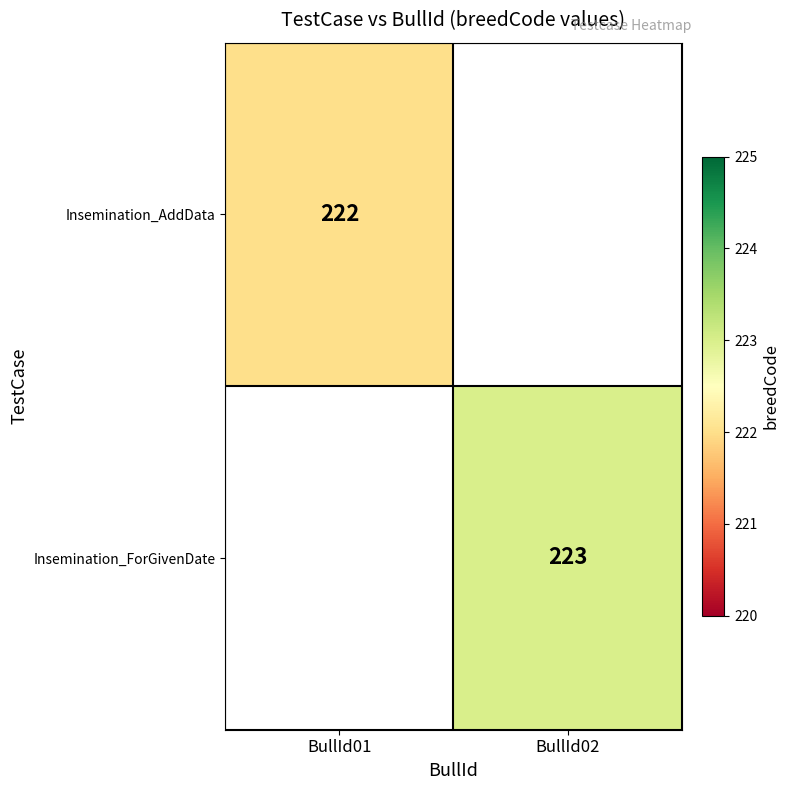

Which has a higher value, BullId01 or BullId02?

BullId02